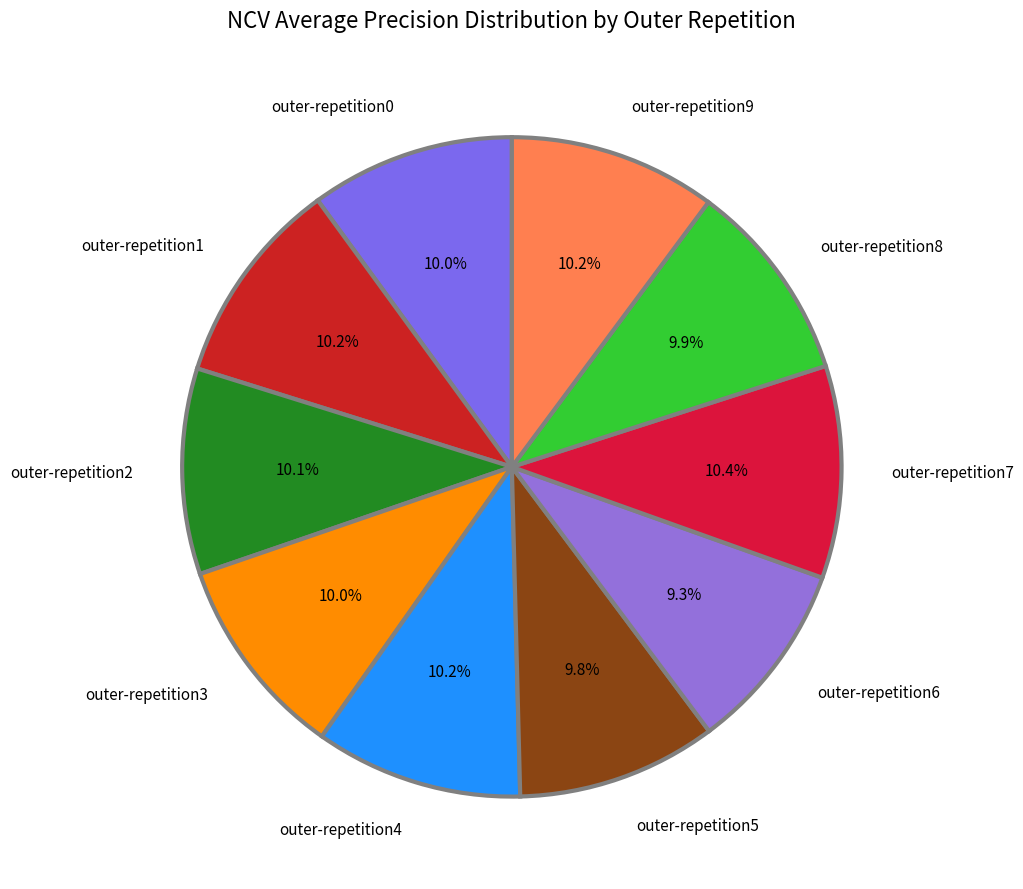

To the nearest percent, what portion does outer-repetition9 represent?

10%